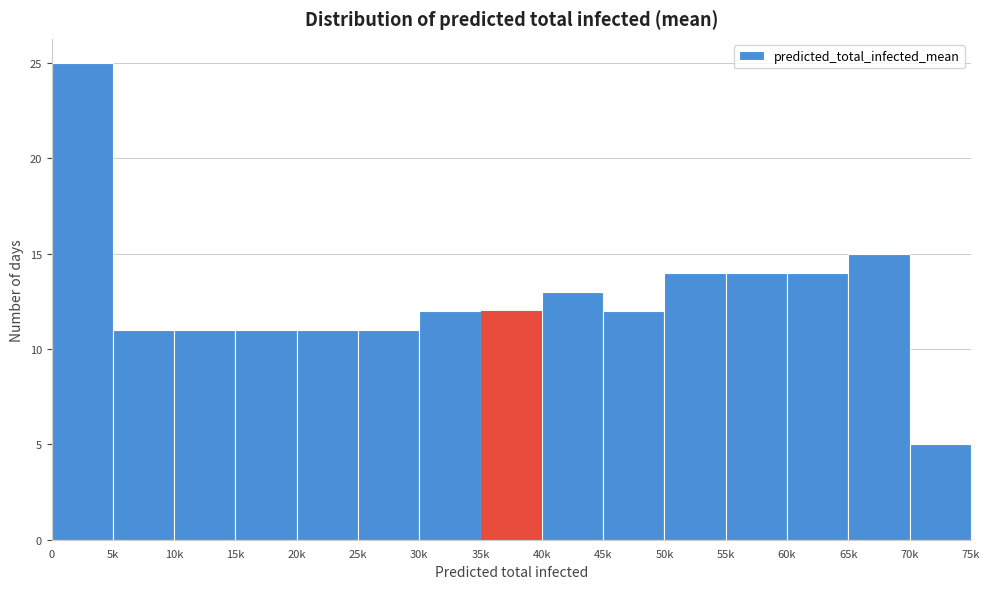

Reading right to left, extract all data points from this chart.

5	15	14	14	14	12	13	12	12	11	11	11	11	11	25